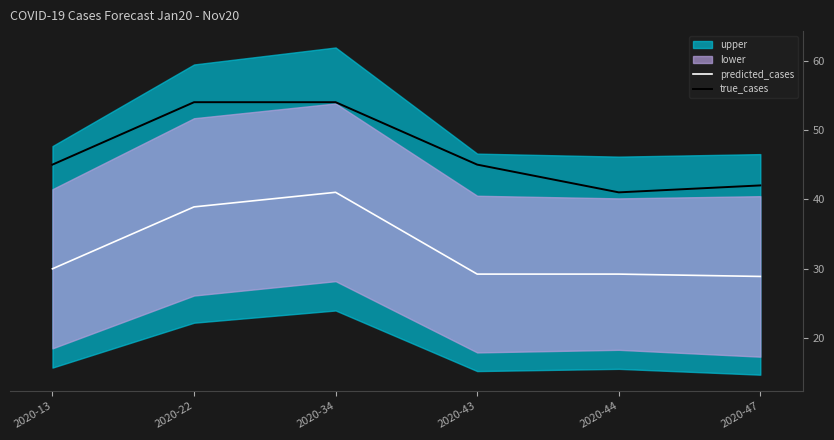

What is the value of the predicted_cases point at the 1st from the left?

30.0